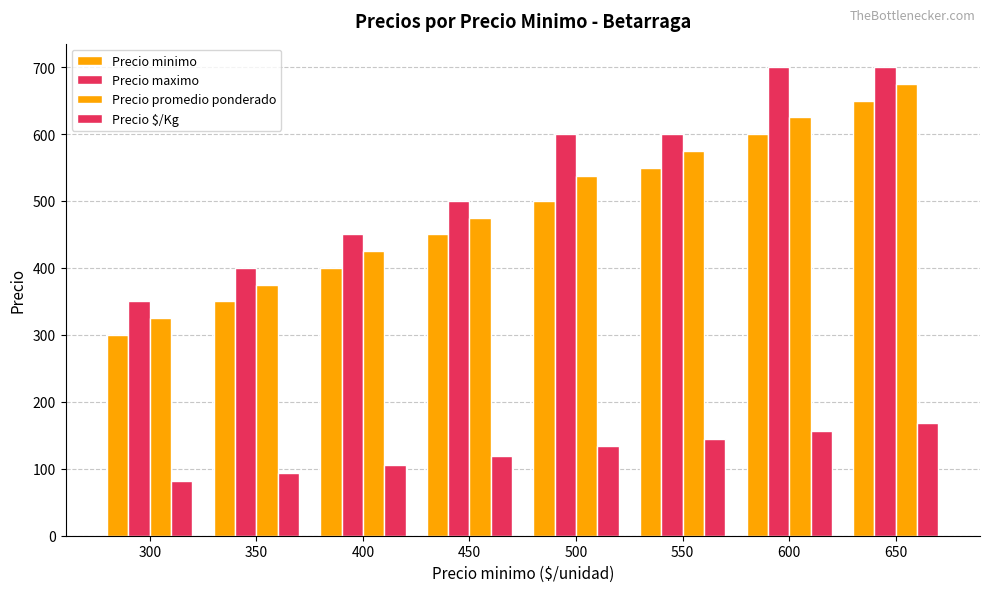

Which category has the lowest value in the Precio maximo series?

300